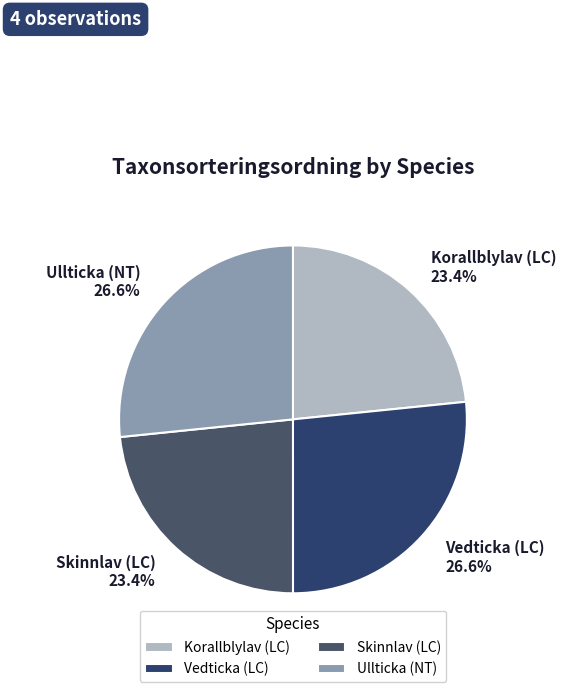

To the nearest percent, what is the average slice percentage?

25%